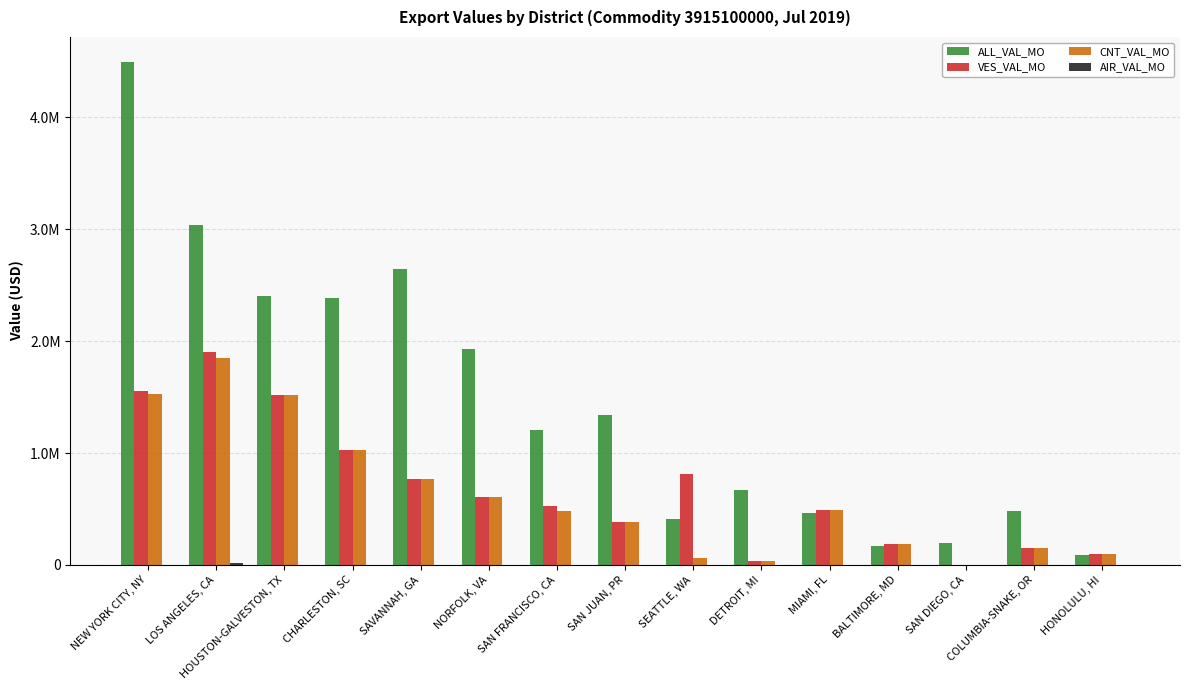

Are the bars horizontal?

No